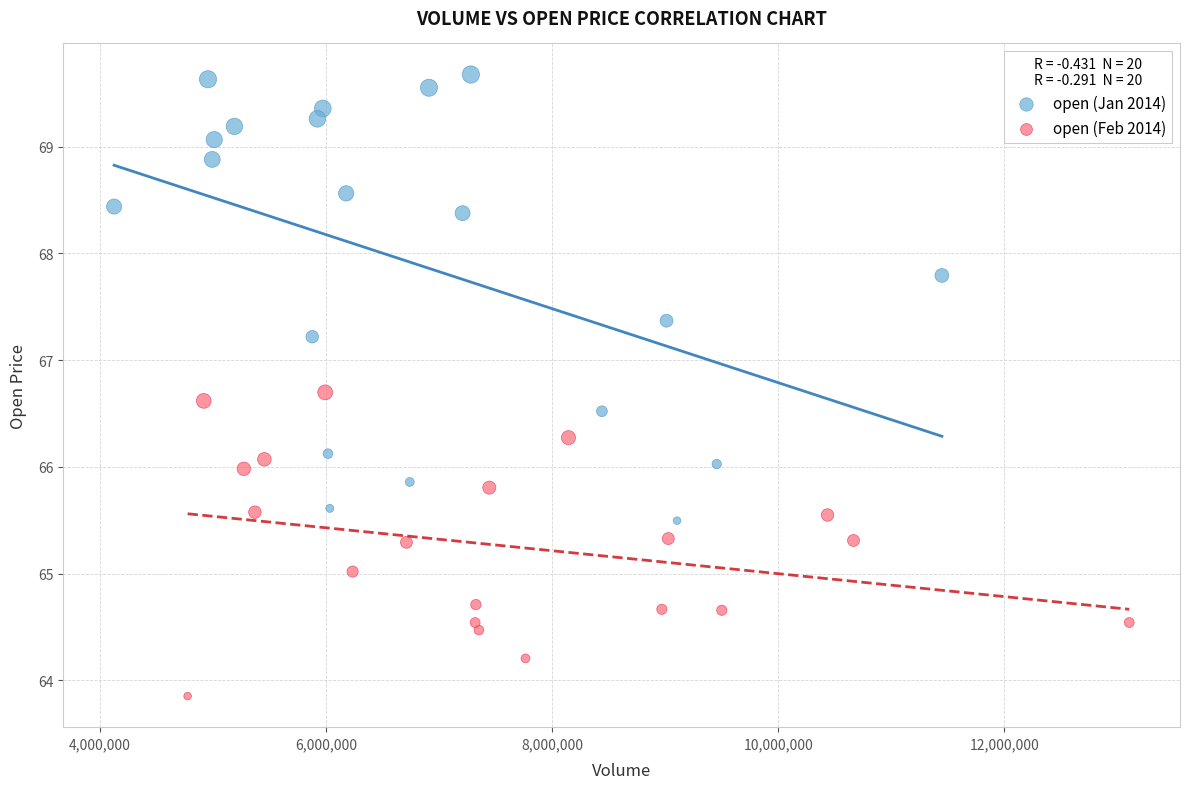

Which series has the largest Y range (max minus min)?

open (Jan 2014)